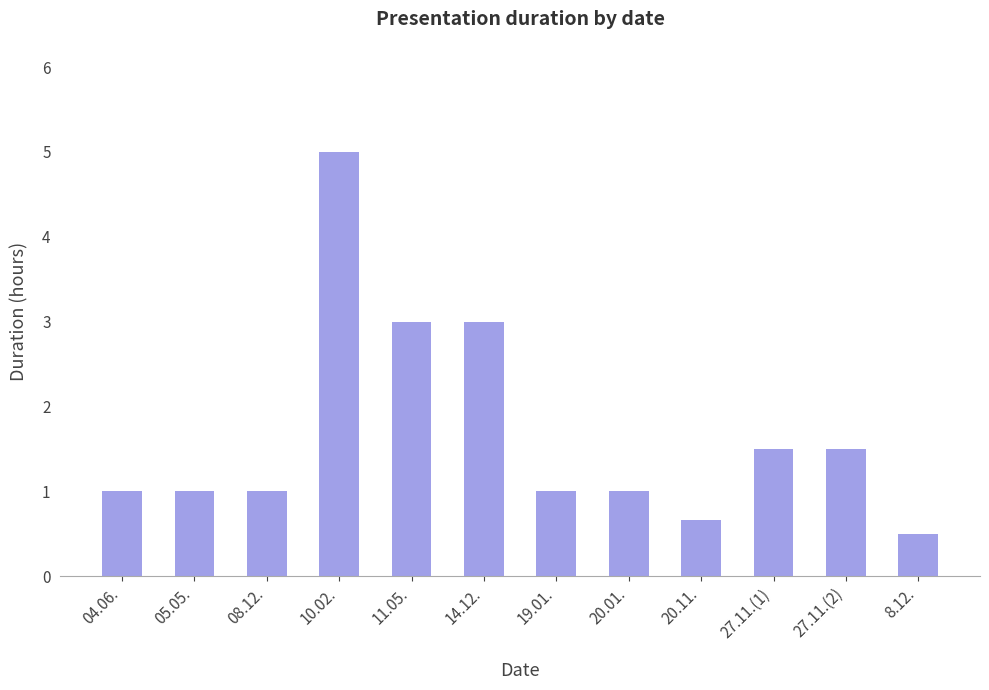

Reading right to left, transcribe all the data shown in this chart.

0.5	1.5	1.5	0.7	1.0	1.0	3.0	3.0	5.0	1.0	1.0	1.0